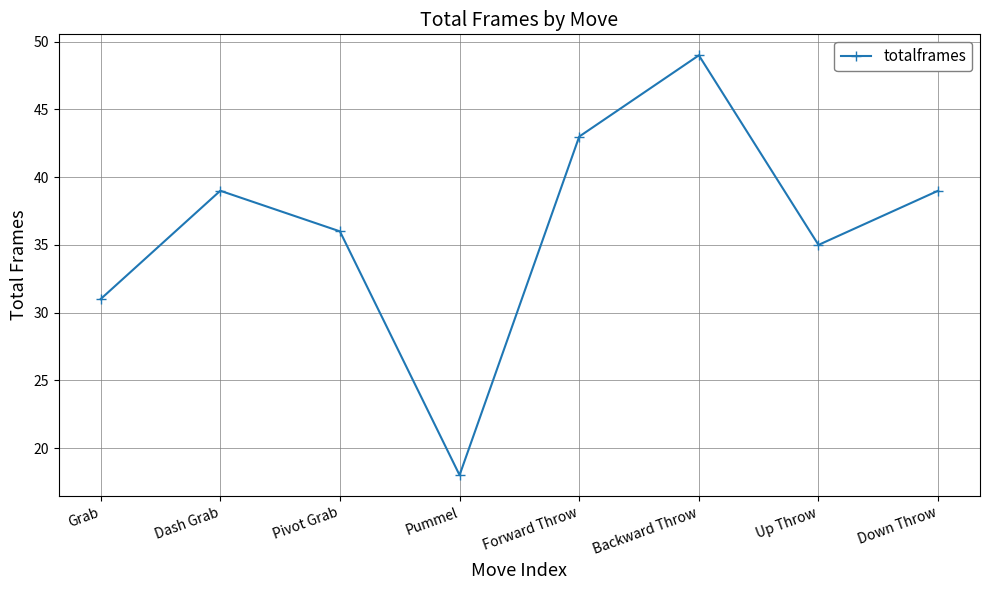

Which category has the highest value across all series?

Backward Throw